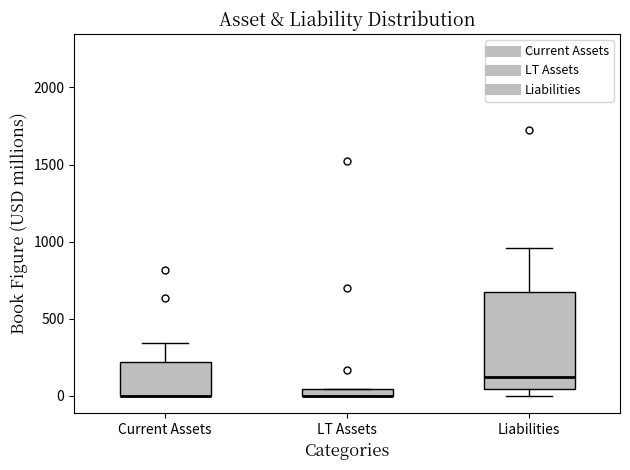

Which box is the tallest, from its lower edge to its upper edge?

Liabilities